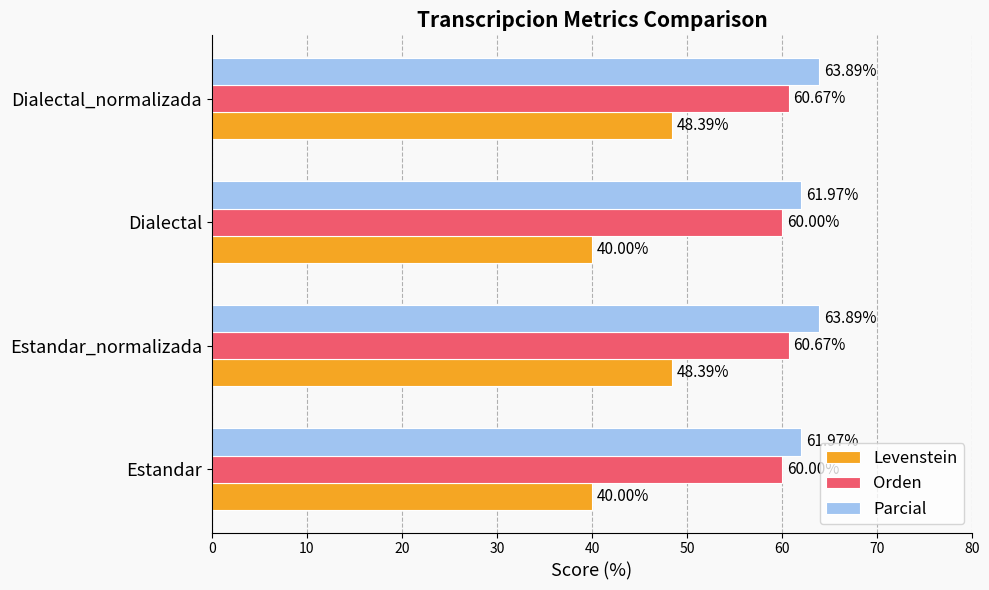

What is the spread (max minus min) of values at Estandar_normalizada?

15.5